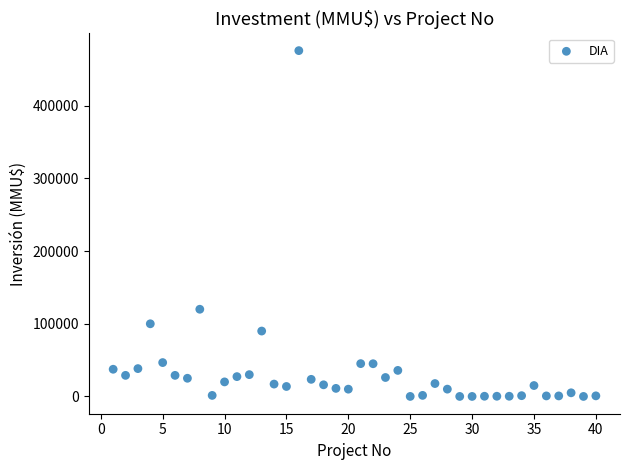

What Y value in the scatter plot is closest to 238000?

120000